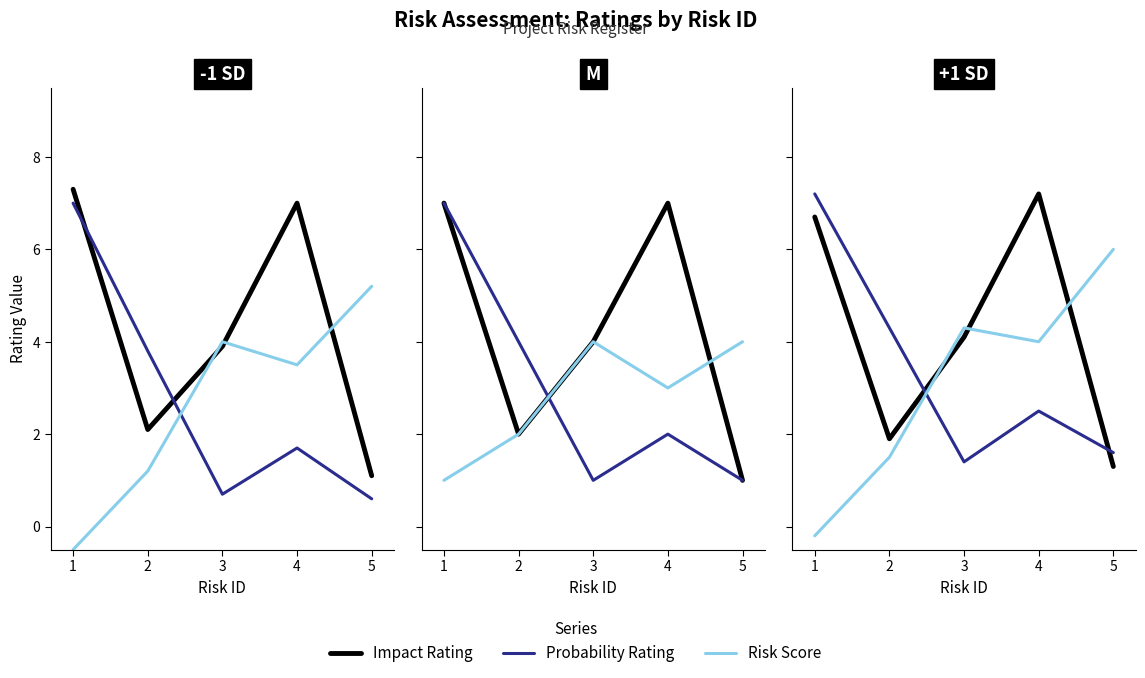

What is the value of the Impact Rating point at the 3rd from the left?

4.1